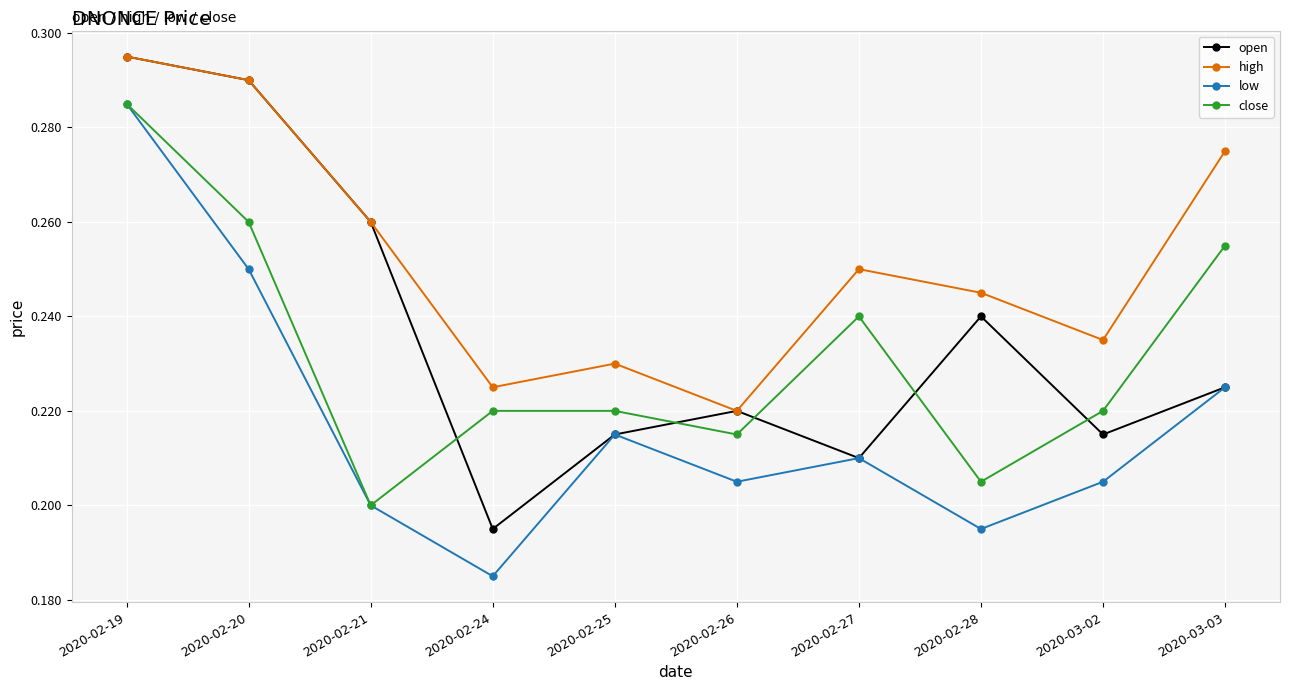

True or false: low and high cross at least once.

False